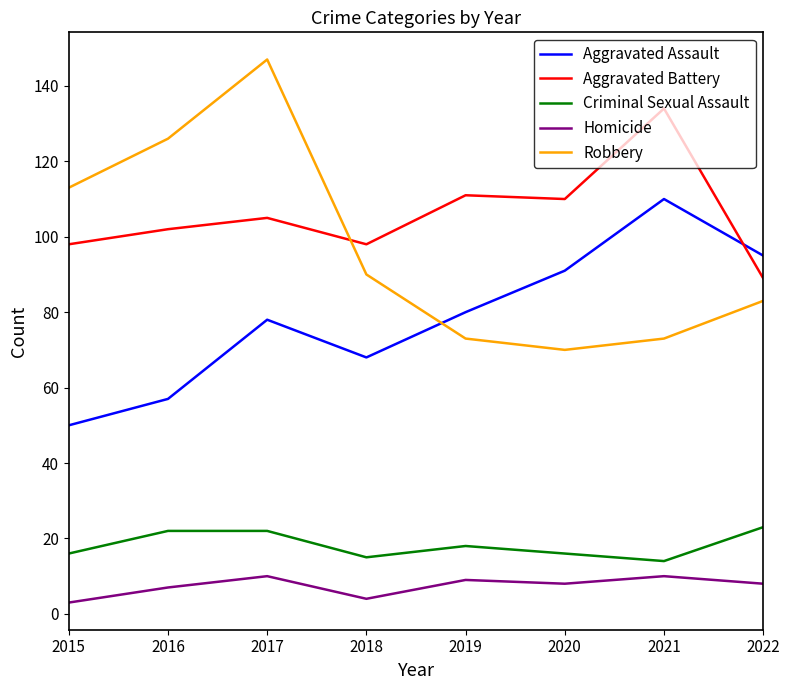

True or false: Aggravated Battery has a value of 48 at 2017.

False